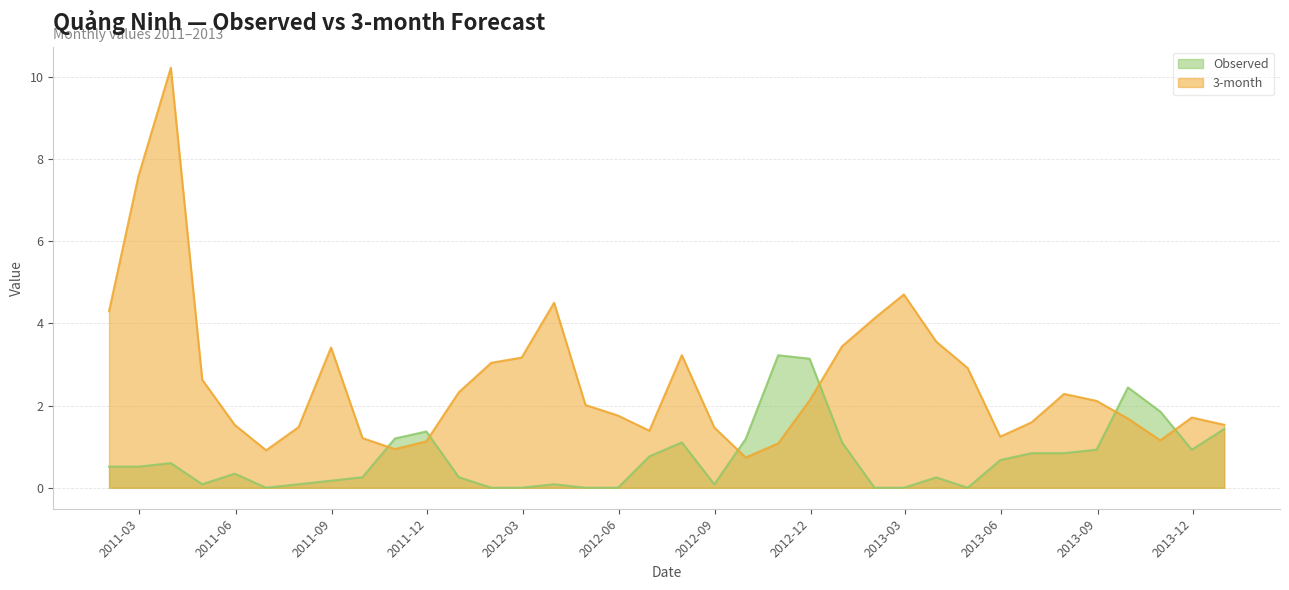

True or false: 3-month has a value of 0.3 at 2011-07-31.

False